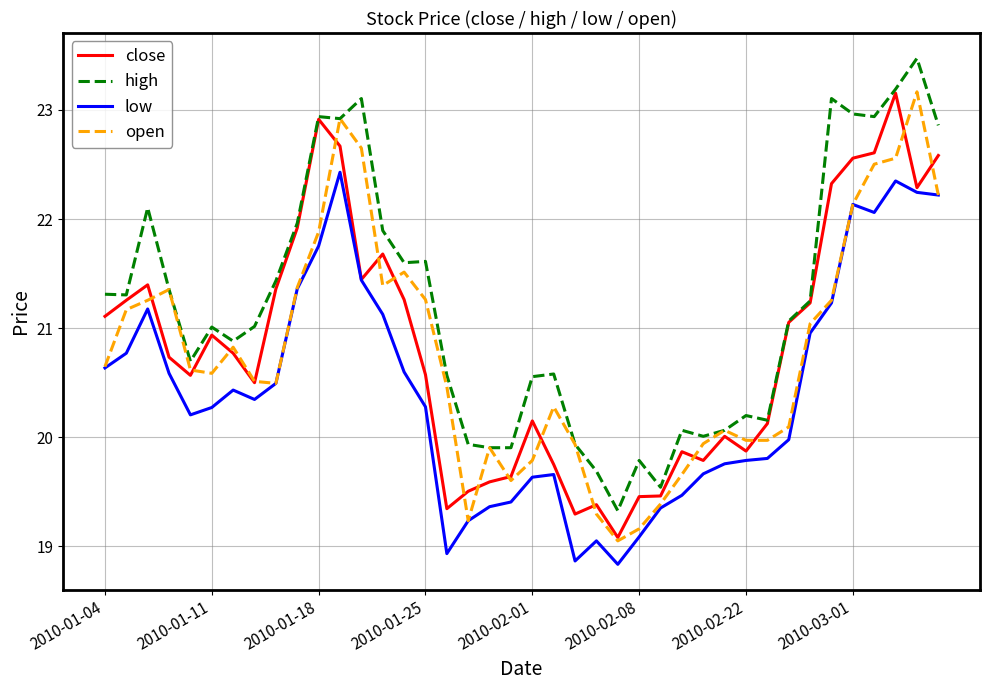

What is the maximum value for open?

23.2